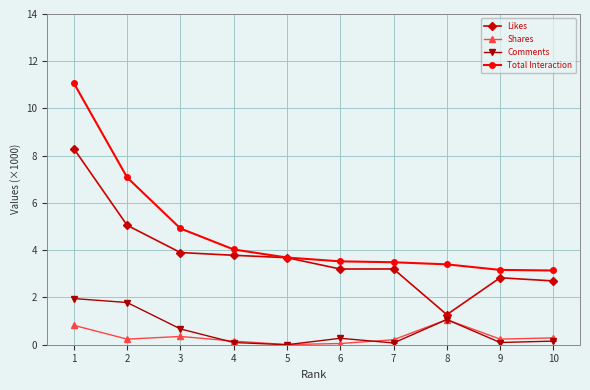

Which series has the largest total across all categories?

Total Interaction